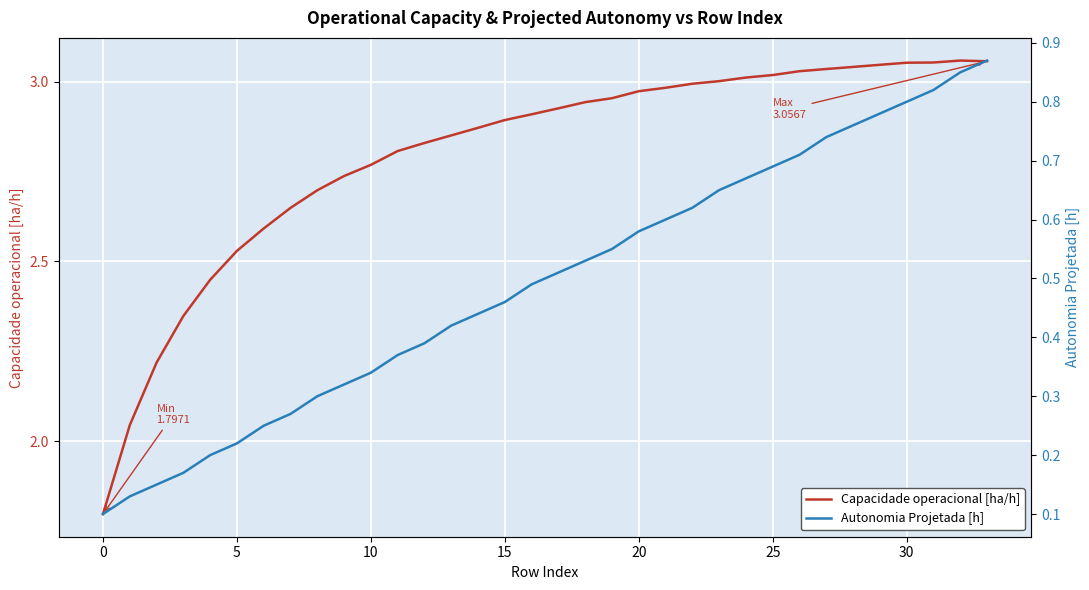

How many data points in Capacidade operacional [ha/h] are above 2?

33